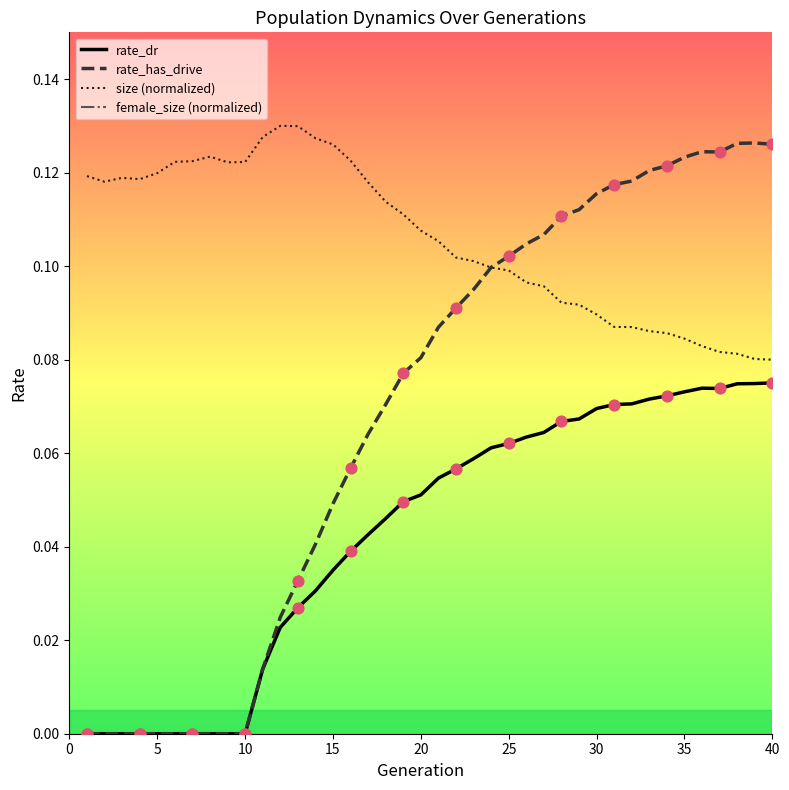

What are all the series names shown in the legend?

rate_dr, rate_has_drive, size (normalized), female_size (normalized)